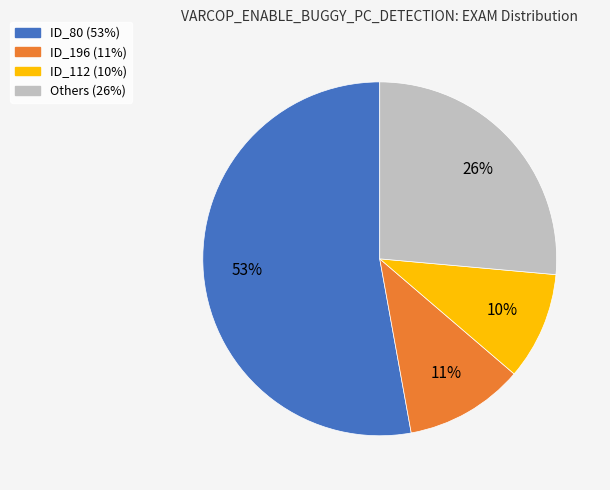

How many segments does this pie chart have?

4